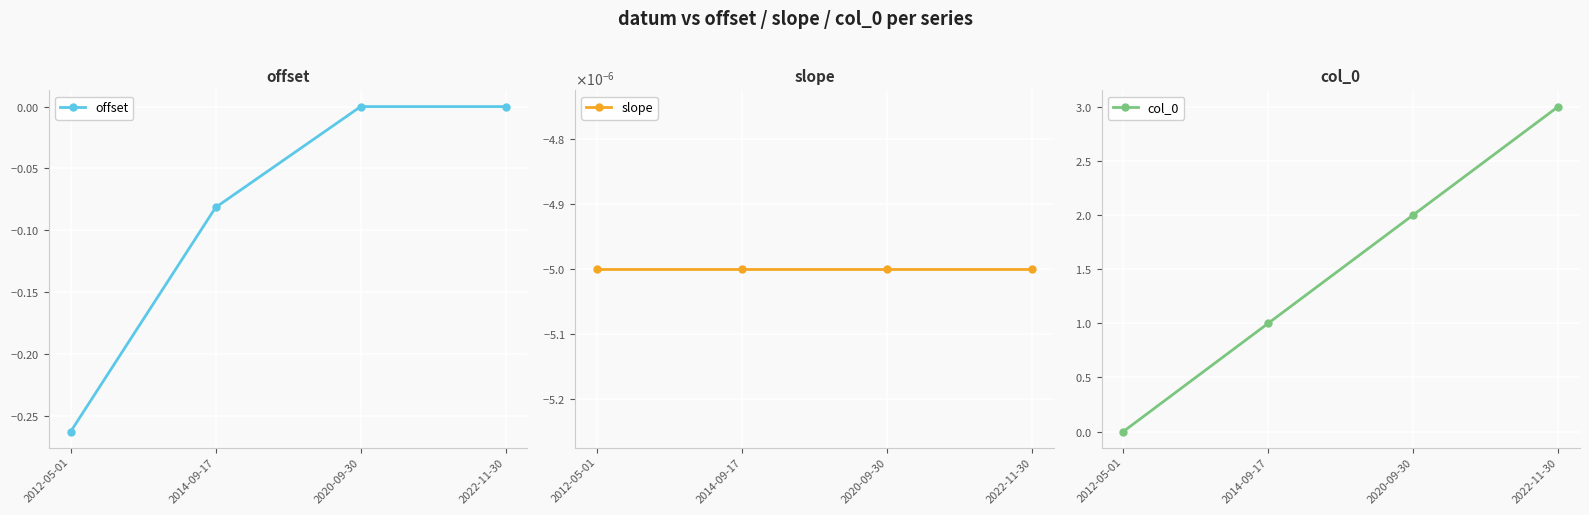

True or false: slope has more than 0 interior local peaks.

False